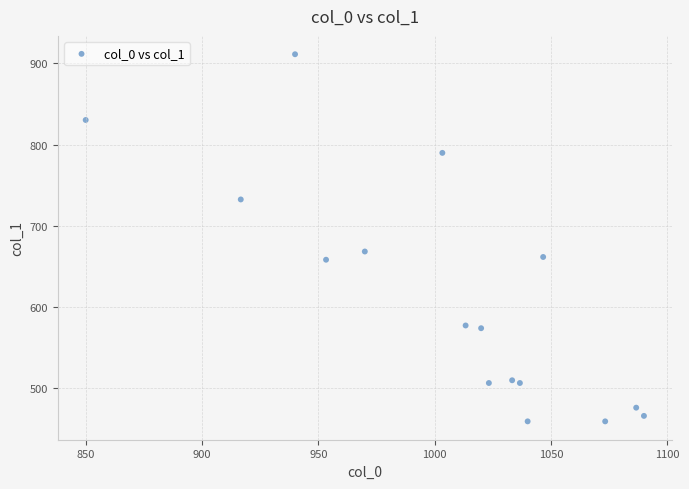

What is the range of X values (max minus min)?

240.0